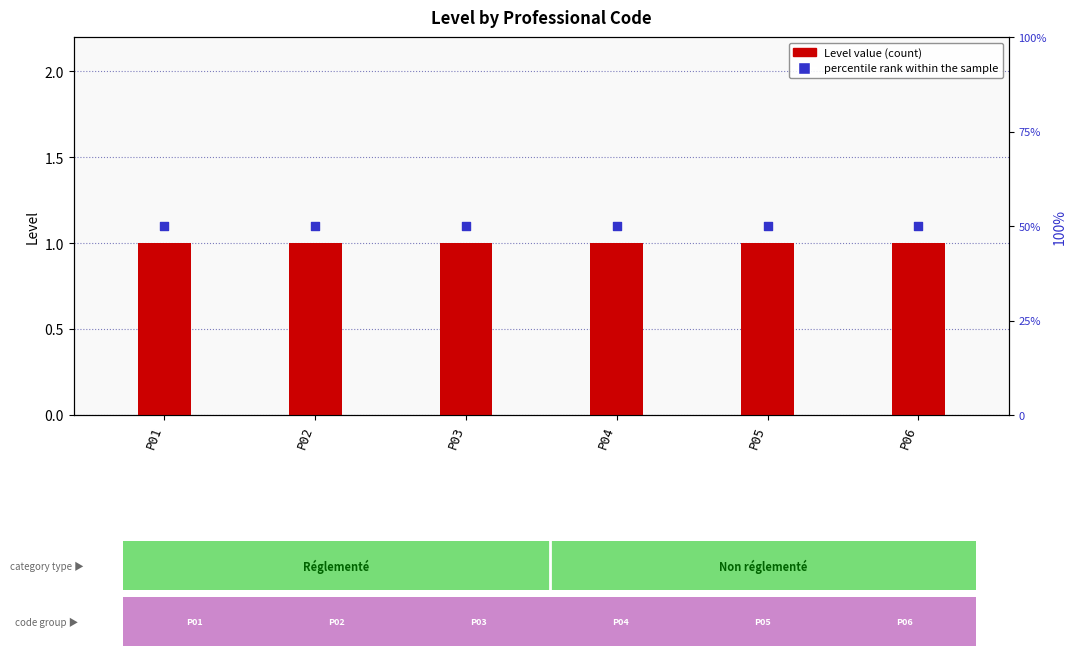

Which series contains the lowest Y value?

Level